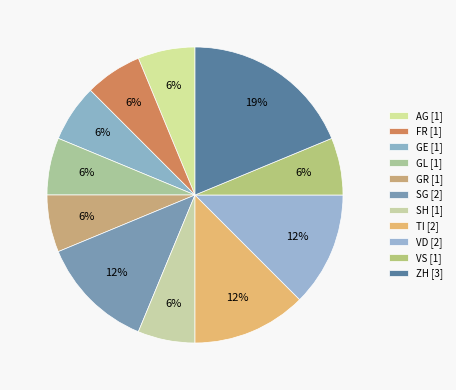

How many slices are in this pie chart?

11